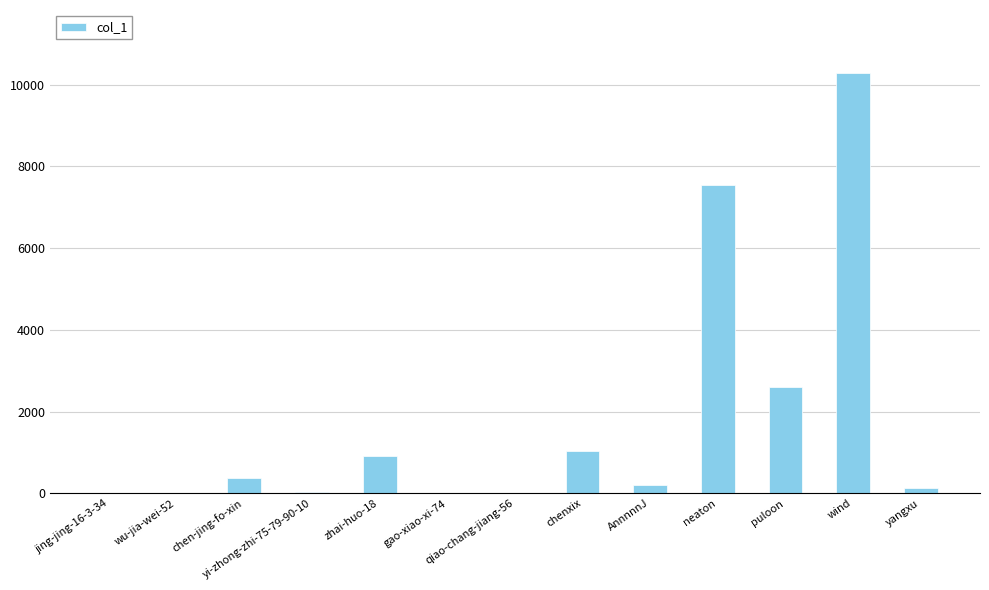

Is it true that the value at chenxix is 667?

False